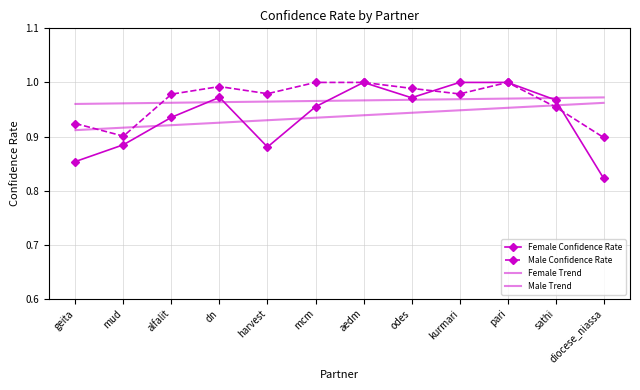

What is the label of the 8th point from the left?

odes